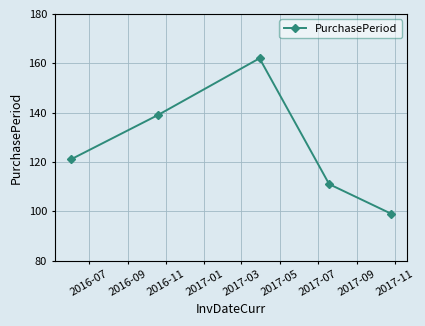

True or false: there are more than 2 points higher than both neighbors.

False